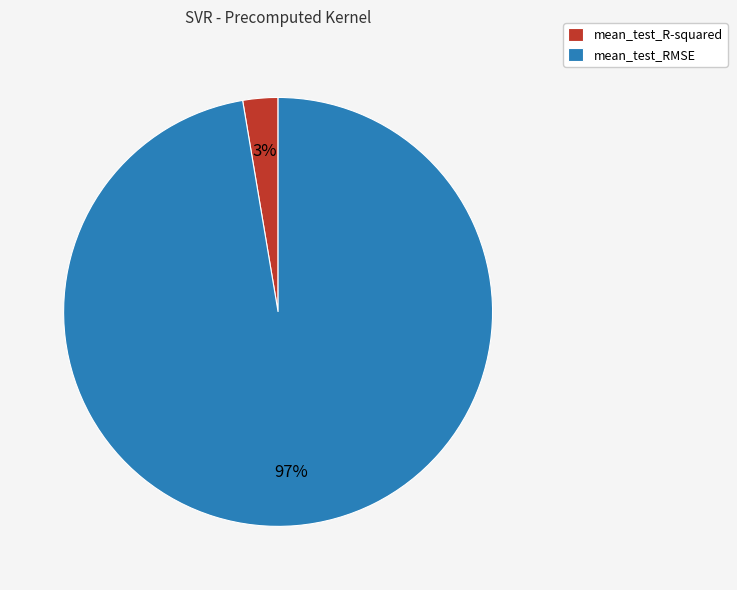

Which slice is the largest?

mean_test_RMSE